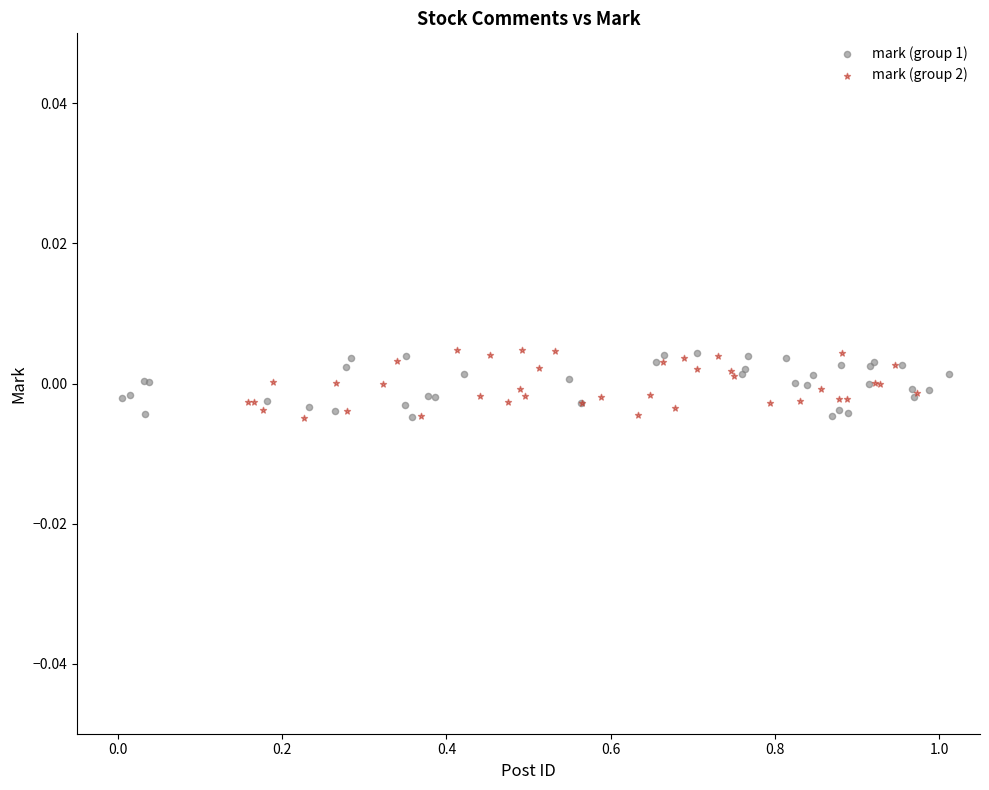

What are all the series names shown in the legend?

mark (group 1), mark (group 2)